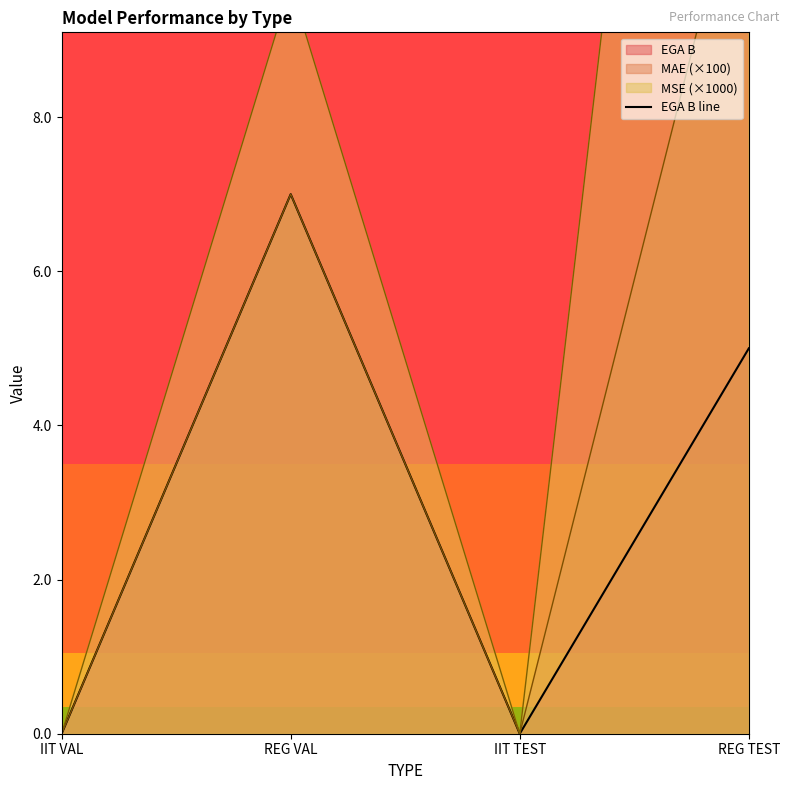

Between REG VAL and IIT VAL, which is larger?

REG VAL